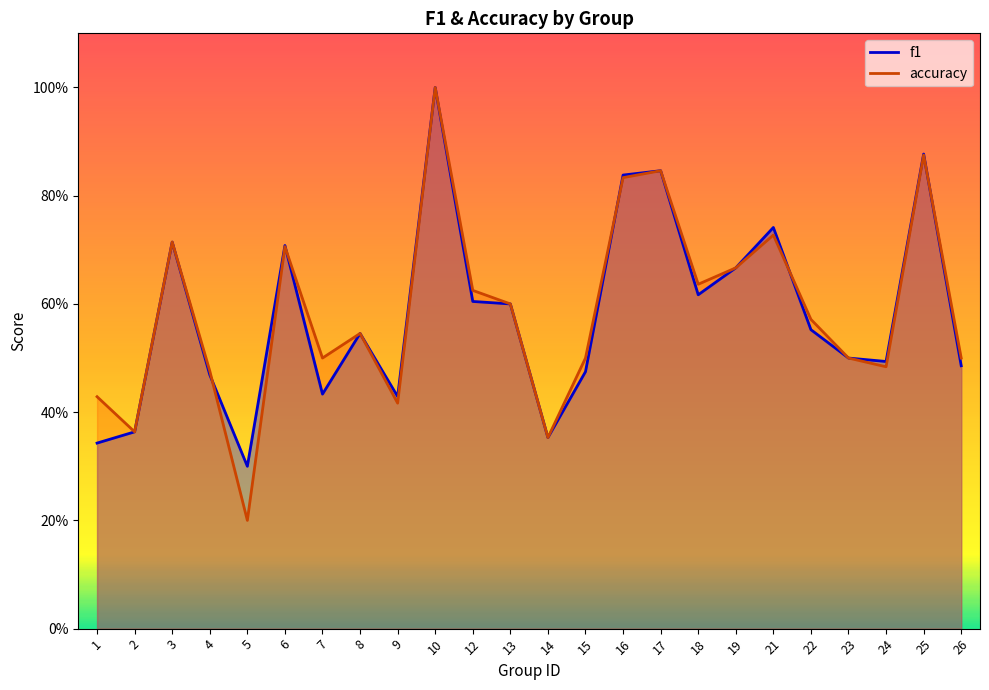

Reading left to right, list all the values displayed in this chart.

f1: 0.3	0.4	0.7	0.5	0.3	0.7	0.4	0.5	0.4	1.0	0.6	0.6	0.4	0.5	0.8	0.8	0.6	0.7	0.7	0.6	0.5	0.5	0.9	0.5
accuracy: 0.4	0.4	0.7	0.5	0.2	0.7	0.5	0.5	0.4	1.0	0.6	0.6	0.4	0.5	0.8	0.8	0.6	0.7	0.7	0.6	0.5	0.5	0.9	0.5